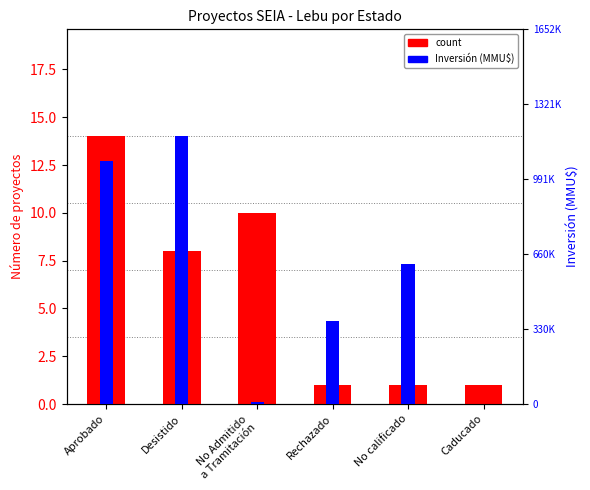

Is it true that Inversión (MMU$) equals 0.1 at No Admitido
a Tramitación?

True